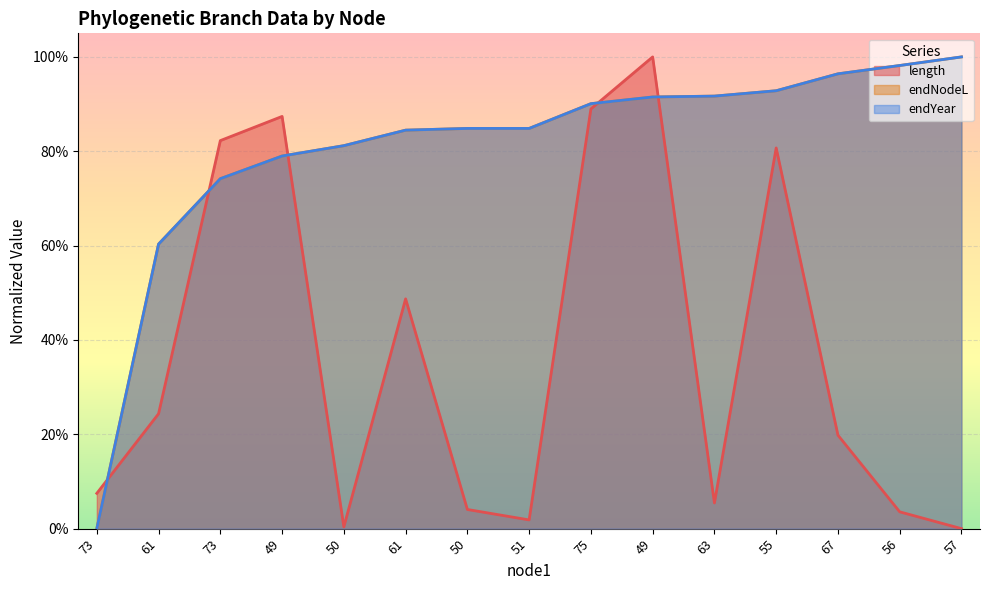

Where is endYear nearest to the value 0?

73